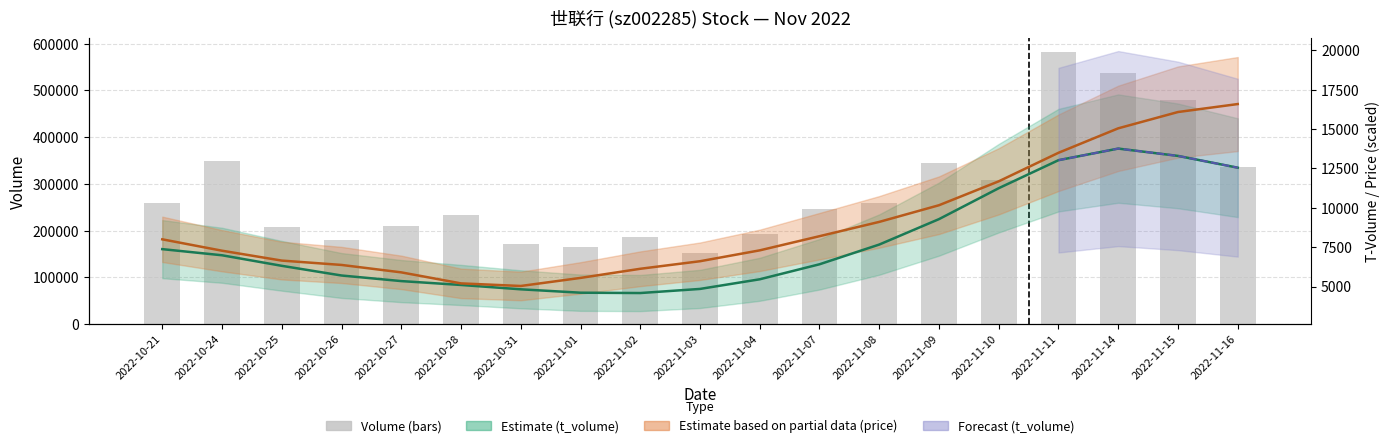

Is it true that the value at 2022-11-01 is 248995?

False